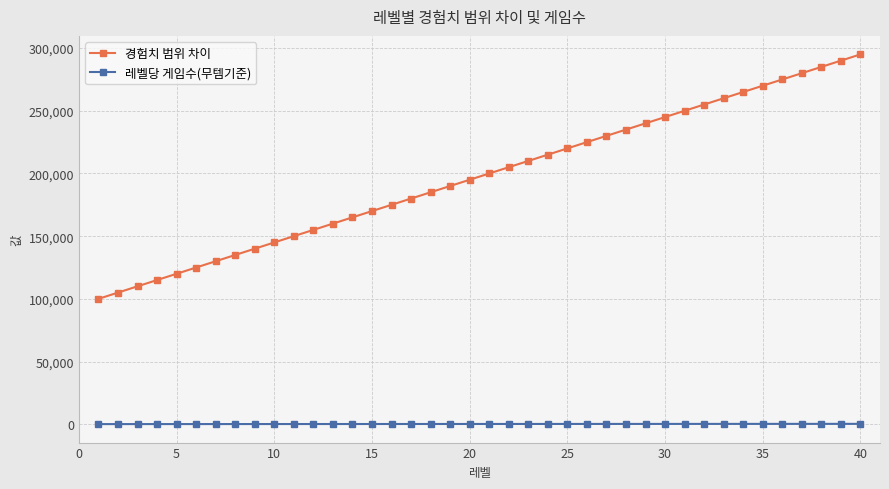

What is the greatest value displayed?

295000